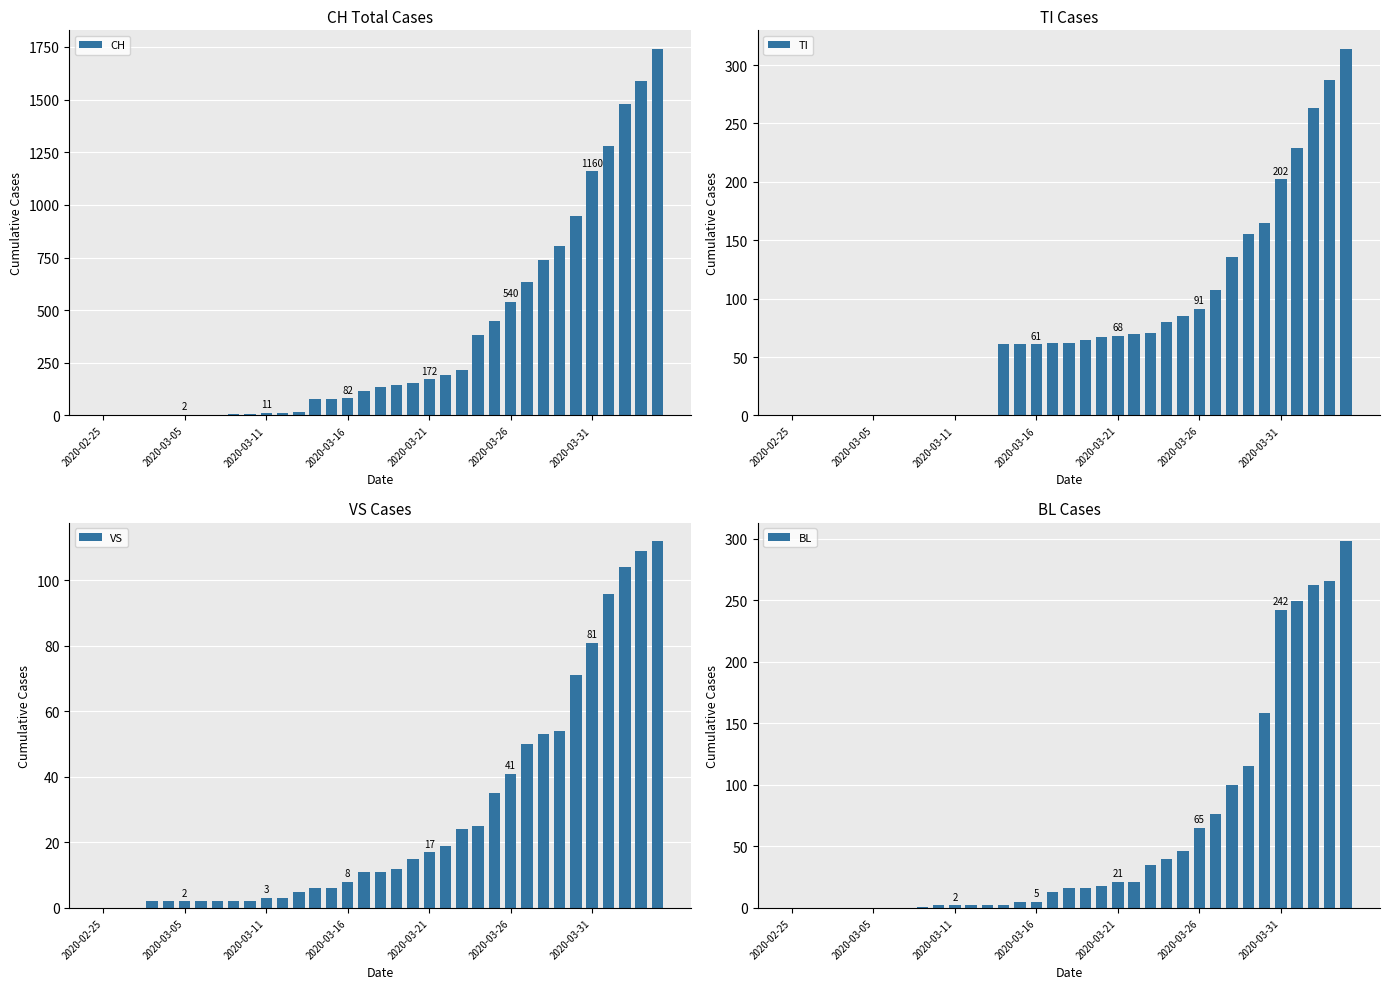

What is the maximum value for CH?

1742